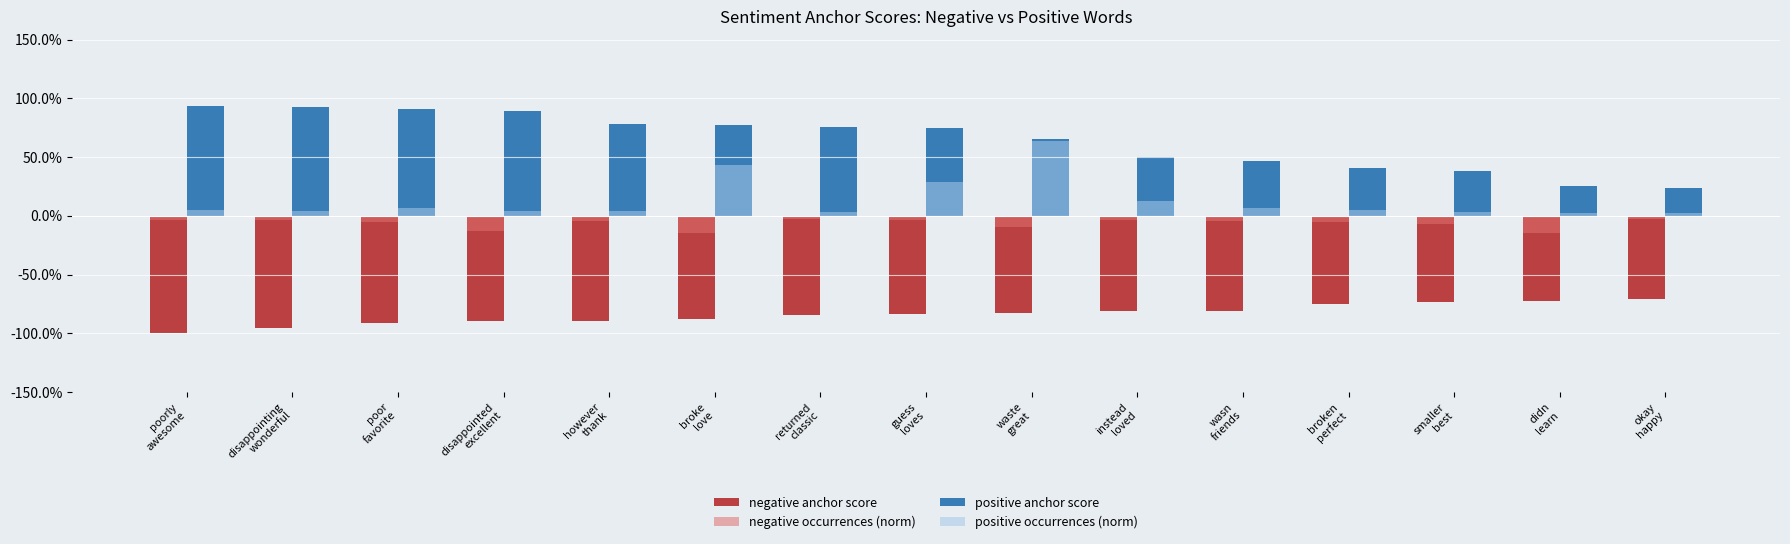

At how many categories does at least one series exceed 0?

15